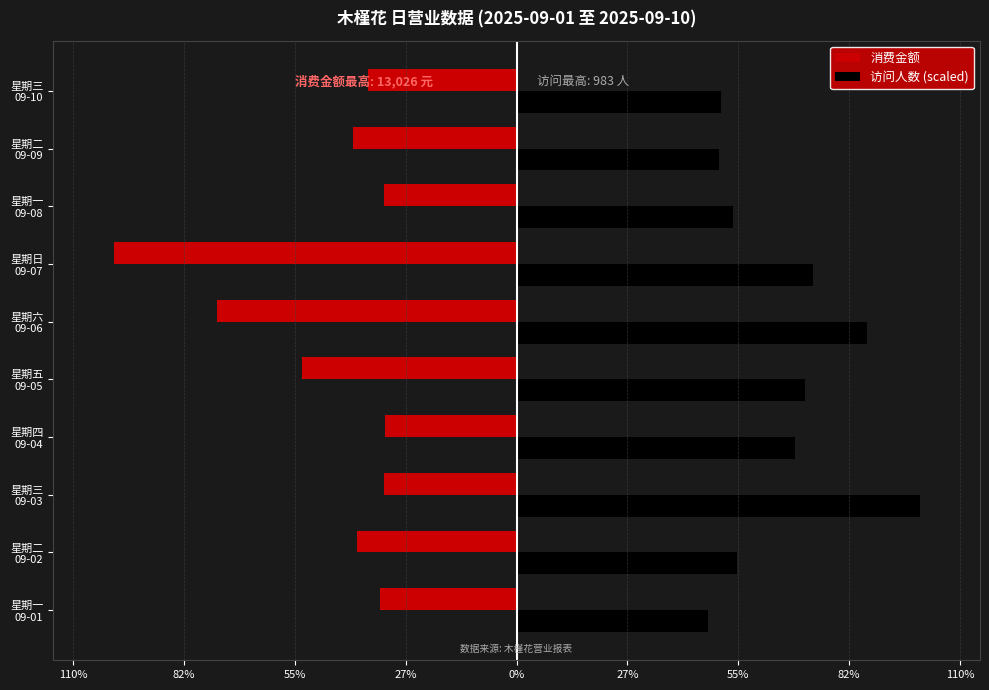

What are all the series names shown in the legend?

消费金额, 访问人数 (scaled)